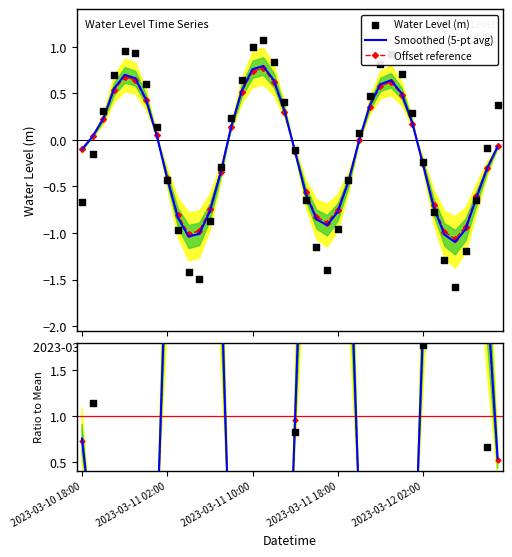

Which series reaches the minimum Y coordinate?

Water Level (m)